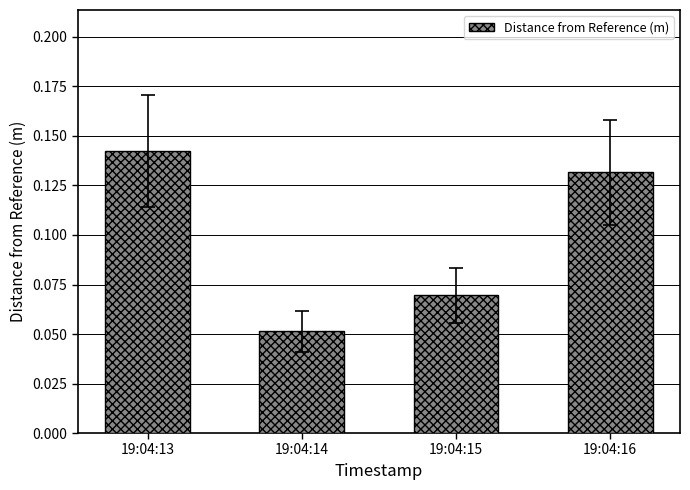

List the labels in order of value, smallest first.

19:04:14, 19:04:15, 19:04:16, 19:04:13